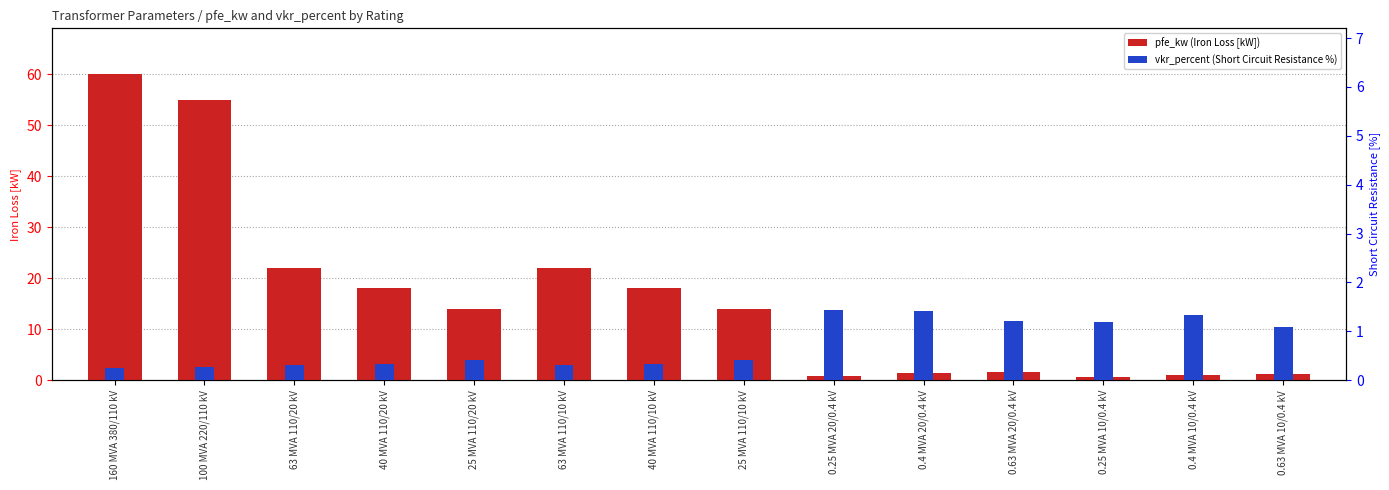

How many bars are there in each group?

2